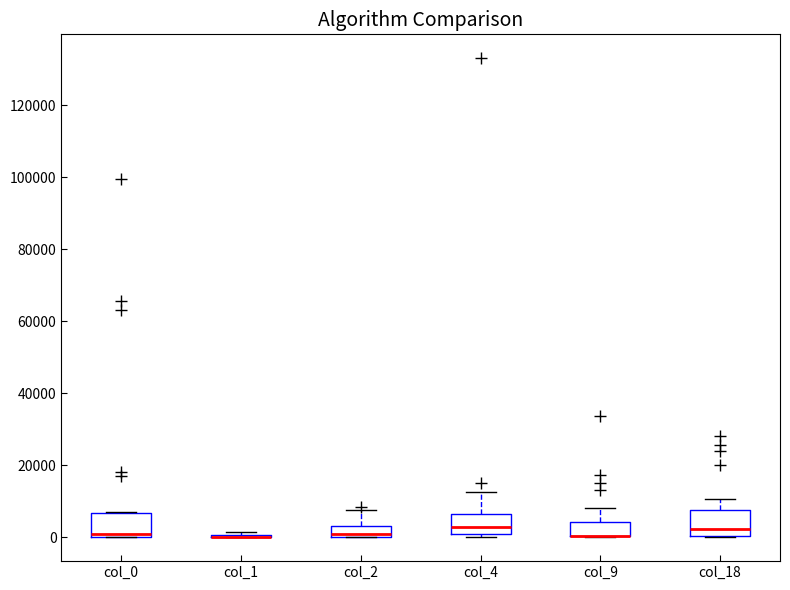

Where is the upper edge of the box for col_2 on the y-axis? The values are not printed on the chart, so give them approximately, as read against the axis.

4000